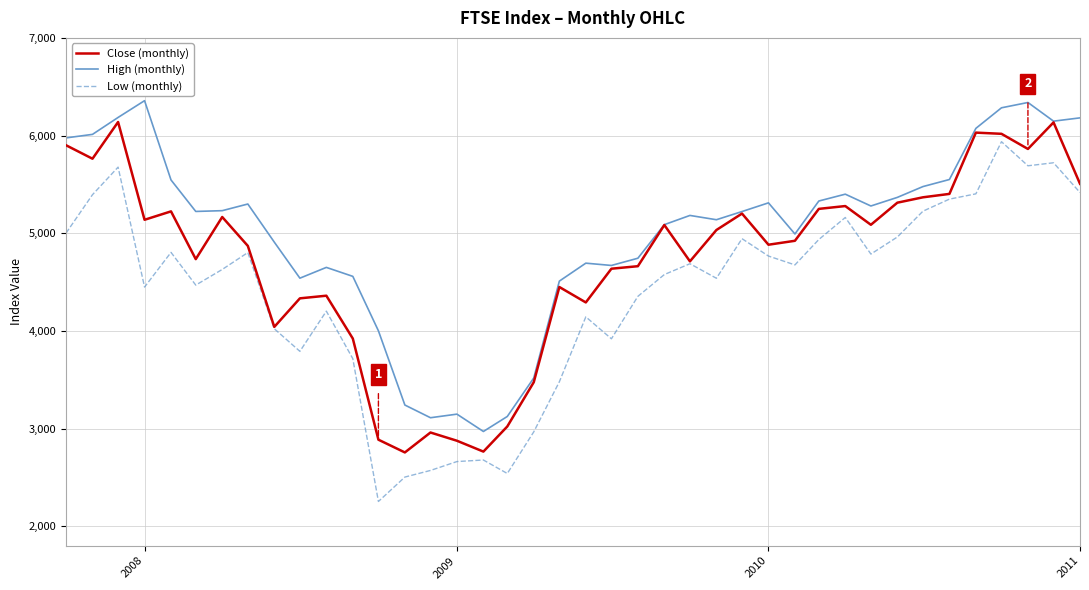

Which series has the widest spread of values?

Low (monthly)